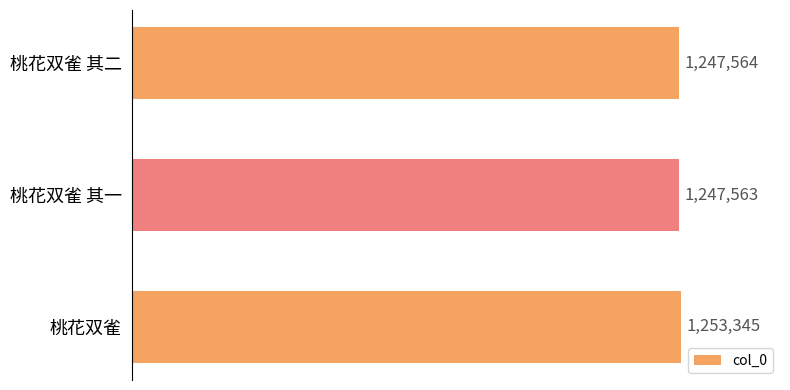

At which category does the chart reach its peak across all series?

桃花双雀